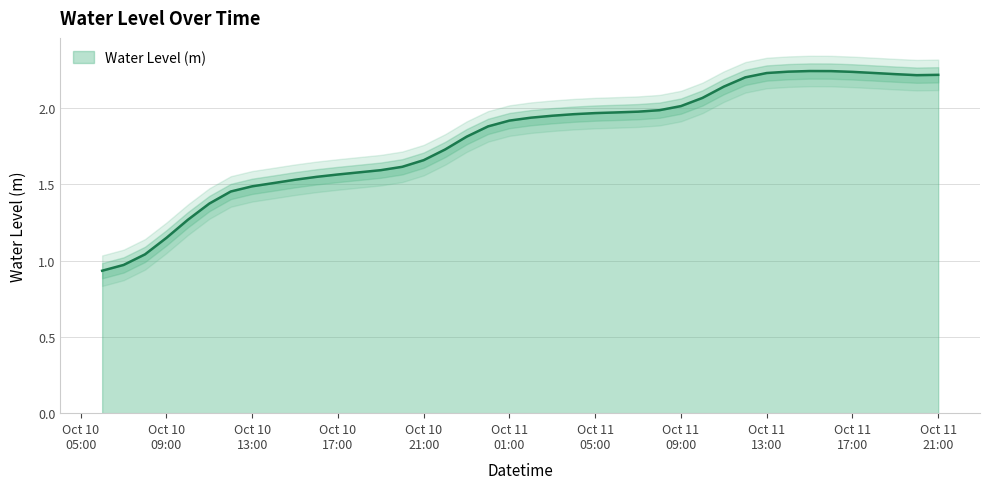

What is the average value?

1.8